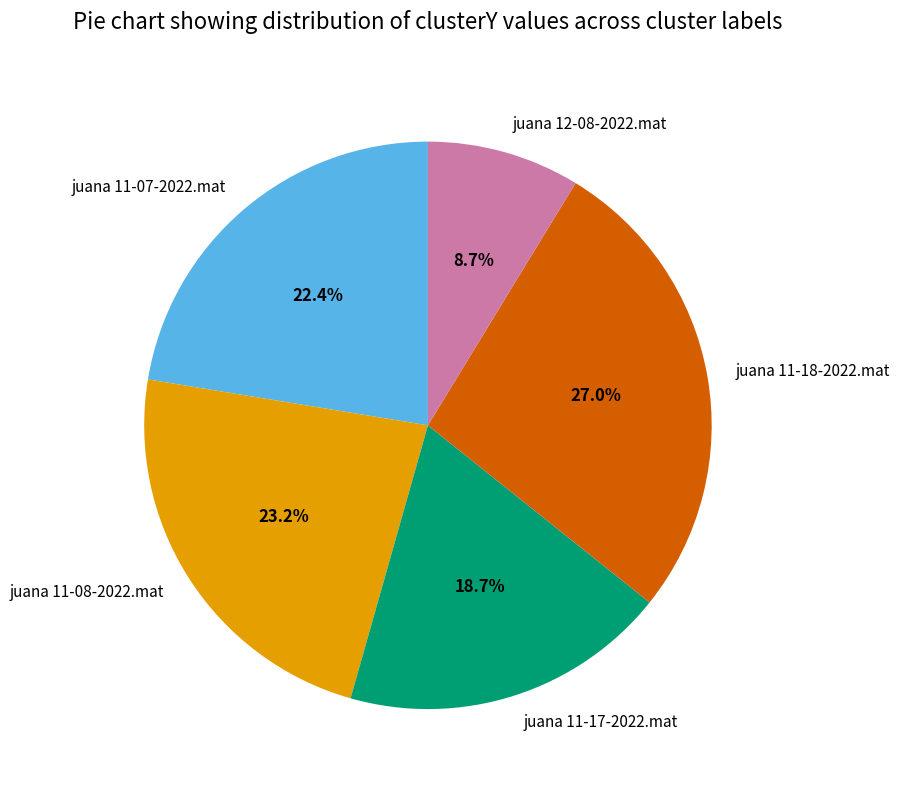

Is juana 12-08-2022.mat the majority of the pie?

No